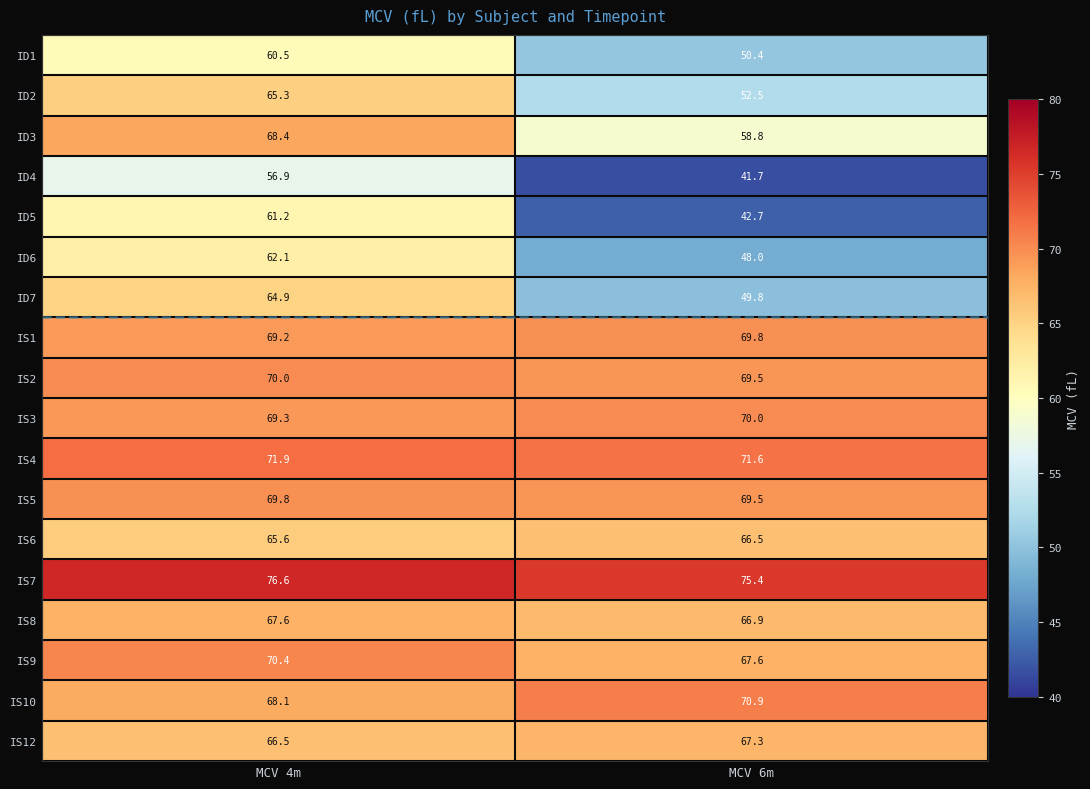

Rank the categories by IS1 value from highest to lowest.

MCV 6m, MCV 4m